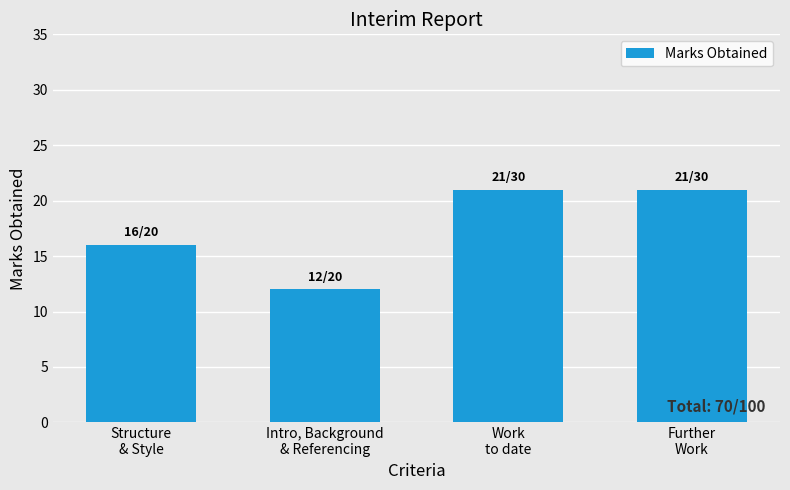

Reading right to left, list all the values displayed in this chart.

Further
Work=21	Work
to date=21	Intro, Background
& Referencing=12	Structure
& Style=16